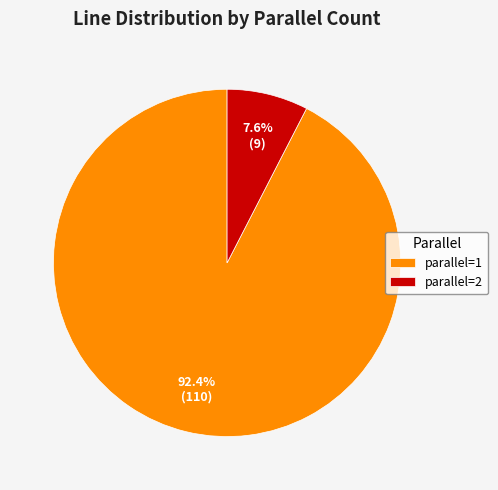

What is the ratio of the value at parallel=2 to the value at parallel=1?

0.1